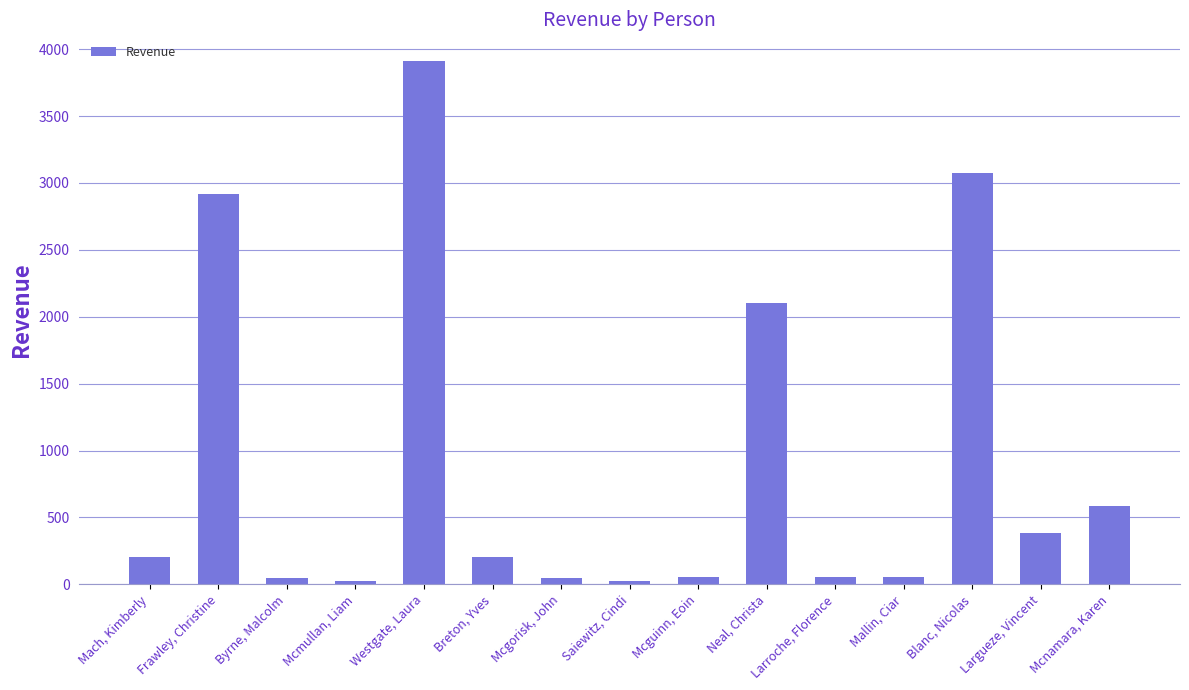

What is the sum of the values at Mcnamara, Karen and Blanc, Nicolas?

3663